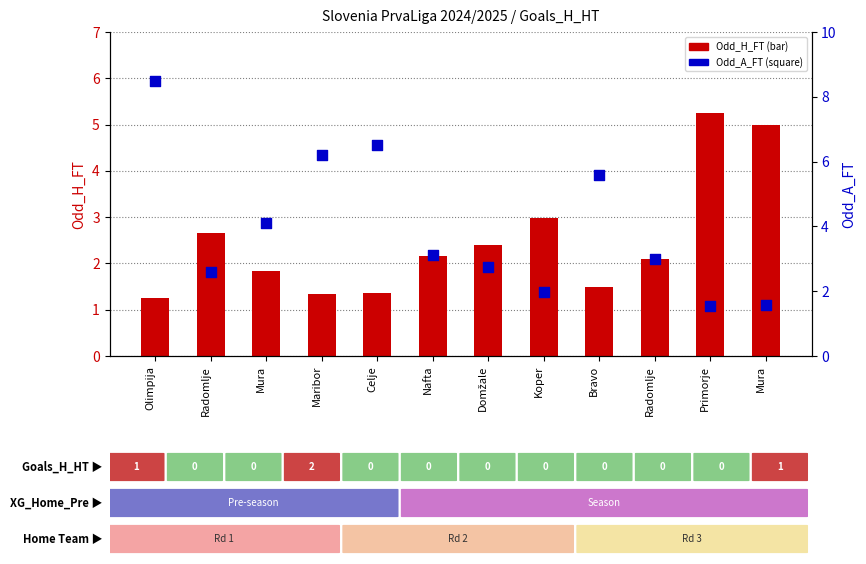

What are all the series names shown in the legend?

Odd_H_FT, Odd_A_FT